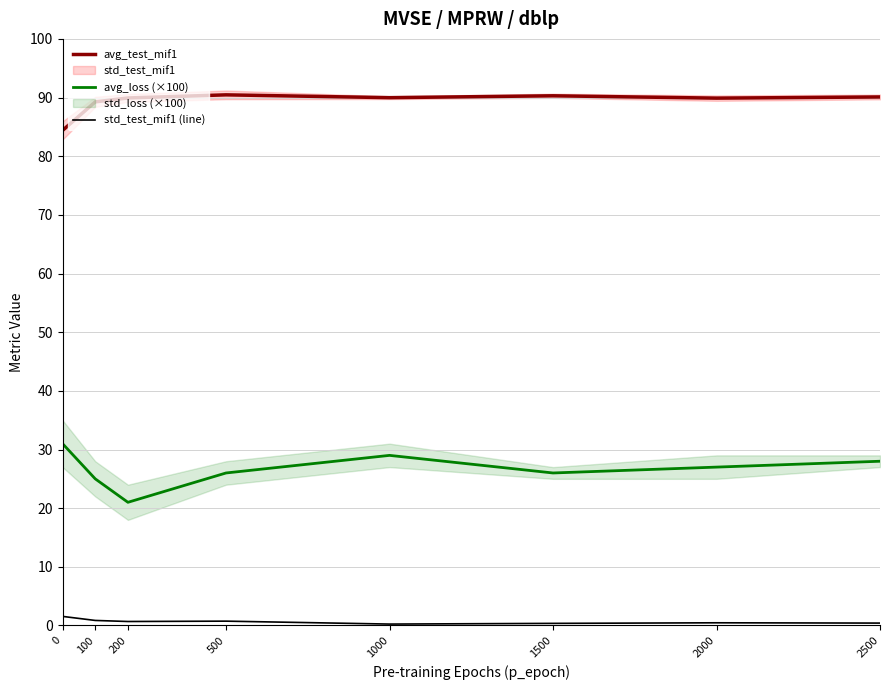

True or false: std_test_mif1 (line) and avg_test_mif1 cross at least once.

False